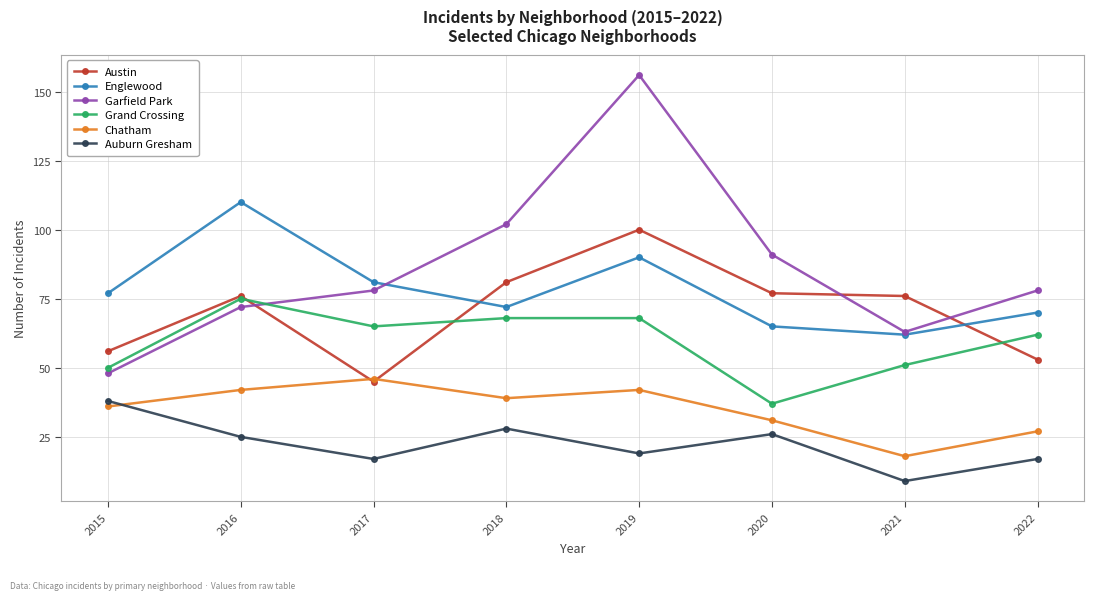

True or false: Grand Crossing and Garfield Park cross at least once.

True